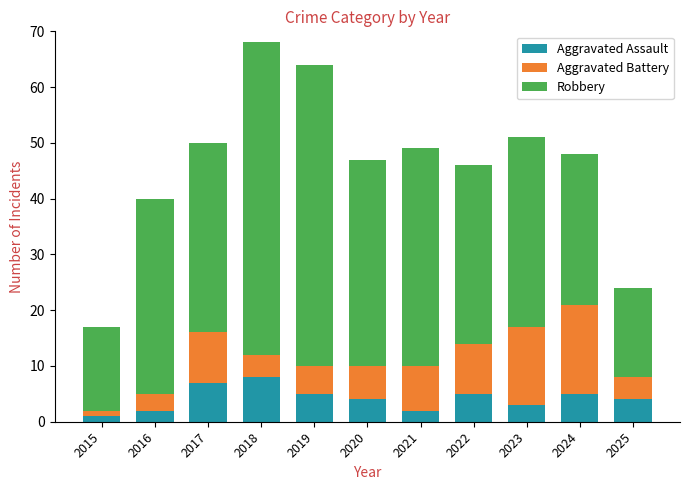

The Aggravated Assault series shows 1 at 2015. True or false?

True